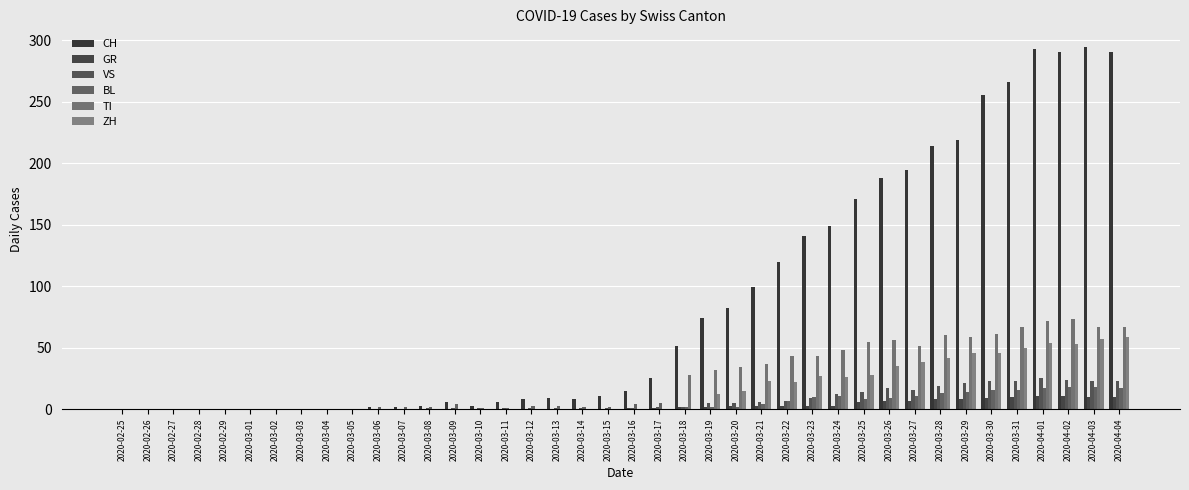

The GR series shows 2 at 2020-03-25. True or false?

False